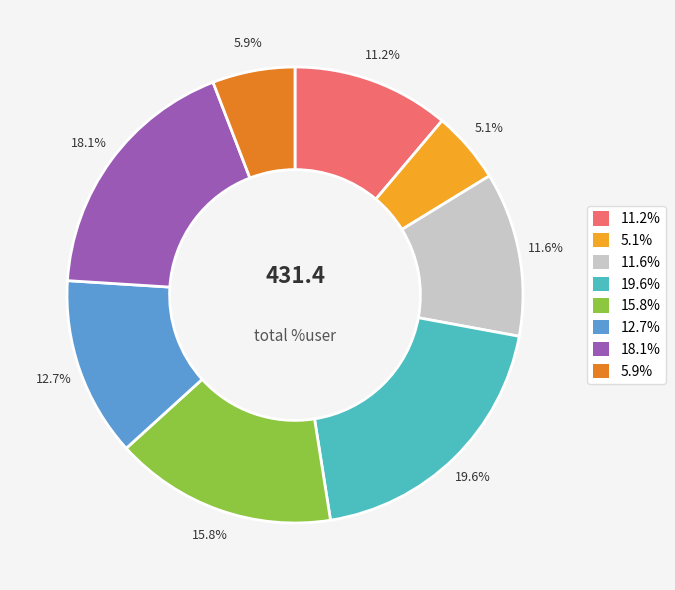

Is there any slice that represents more than half of the pie?

No